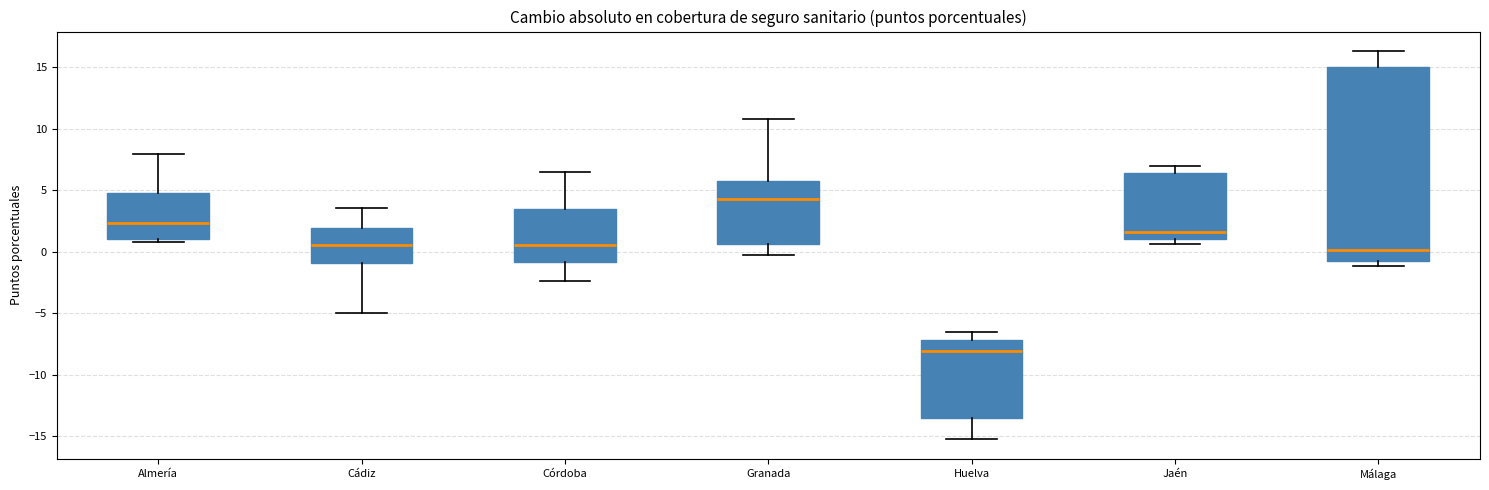

Reading left to right, read every box against the y-axis: the position of its median line, the range the box covers, and the ends of its whiskers. The values are not printed on the chart, so give them approximately, as read against the axis.

Almería: median 2.5, box 1.0 to 5.0, whiskers 1.0 (just below the box's lower edge) to 8.0
Cádiz: median 0.5, box -1.0 to 2.0, whiskers -5.0 to 3.5
Córdoba: median 0.5, box -1.0 to 3.5, whiskers -2.5 to 6.5
Granada: median 4.0, box 0.5 to 5.5, whiskers -0.5 to 11.0
Huelva: median -8.0, box -13.5 to -7.0, whiskers -15.5 to -6.5
Jaén: median 1.5, box 1.0 to 6.5, whiskers 0.5 to 7.0
Málaga: median 0.0, box -0.5 to 15.0, whiskers -1.0 to 16.5